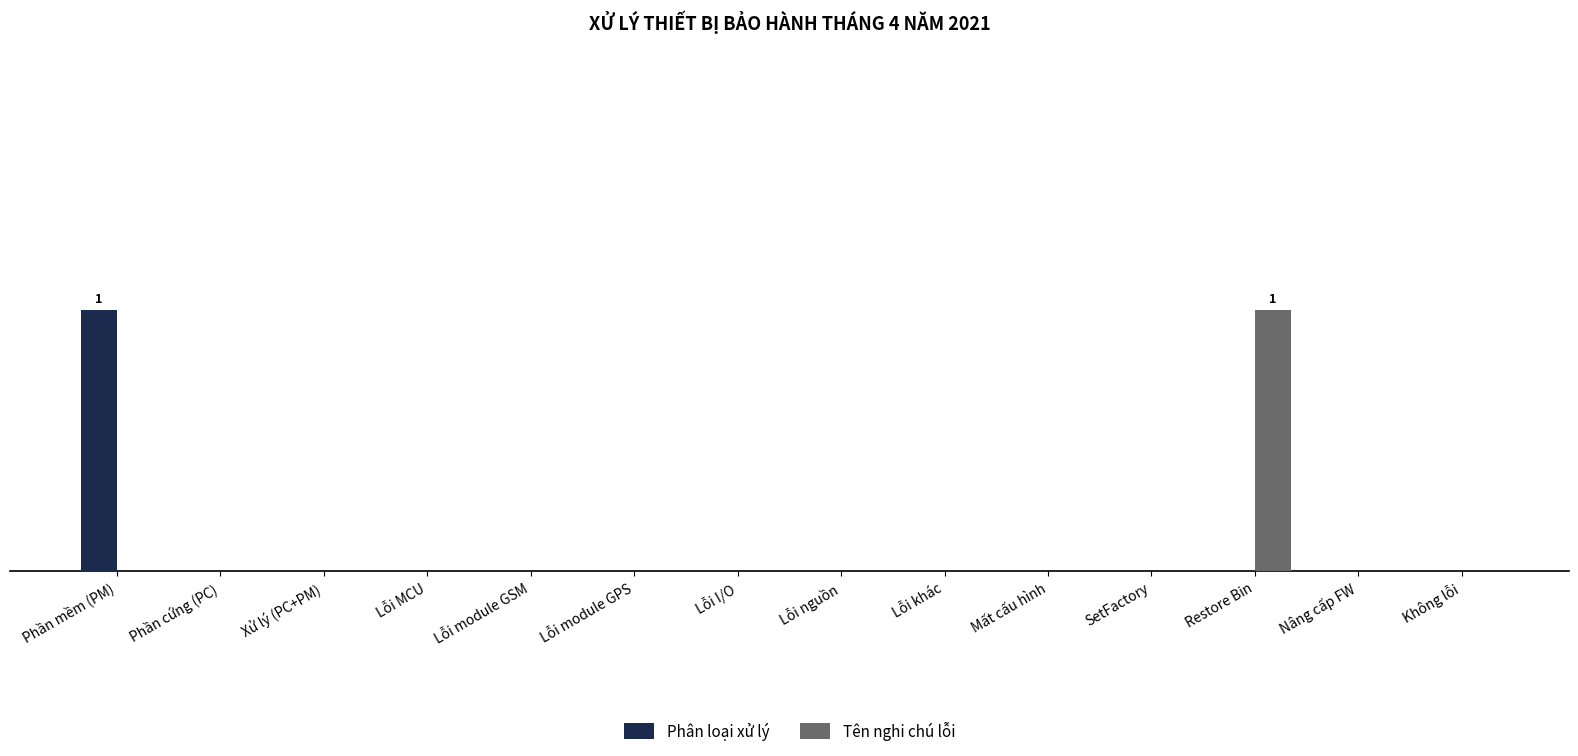

Are the bars horizontal?

No